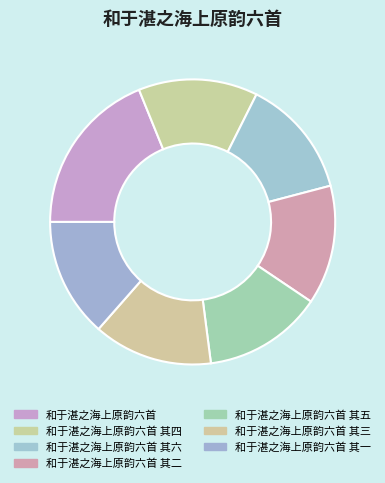

How many segments does this pie chart have?

7